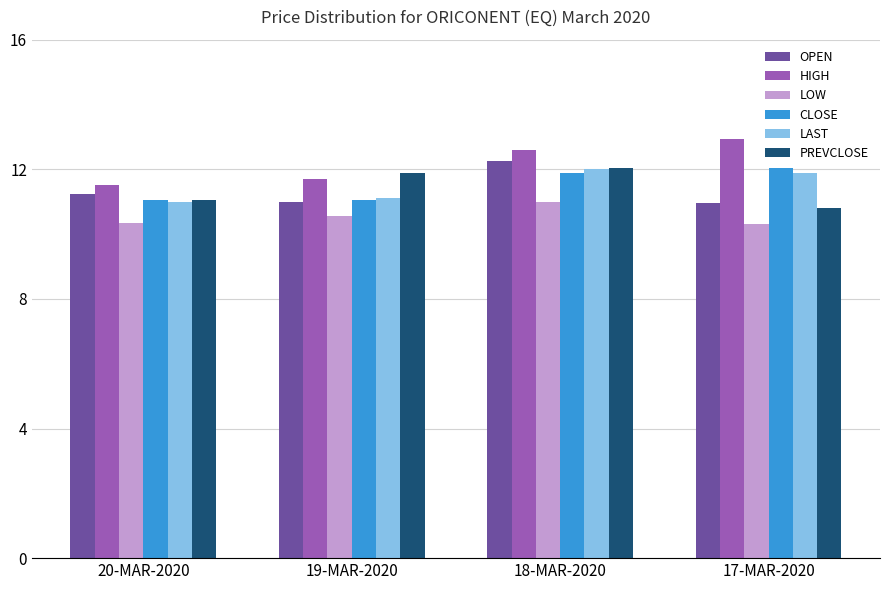

What is the maximum value for LAST?

12.0